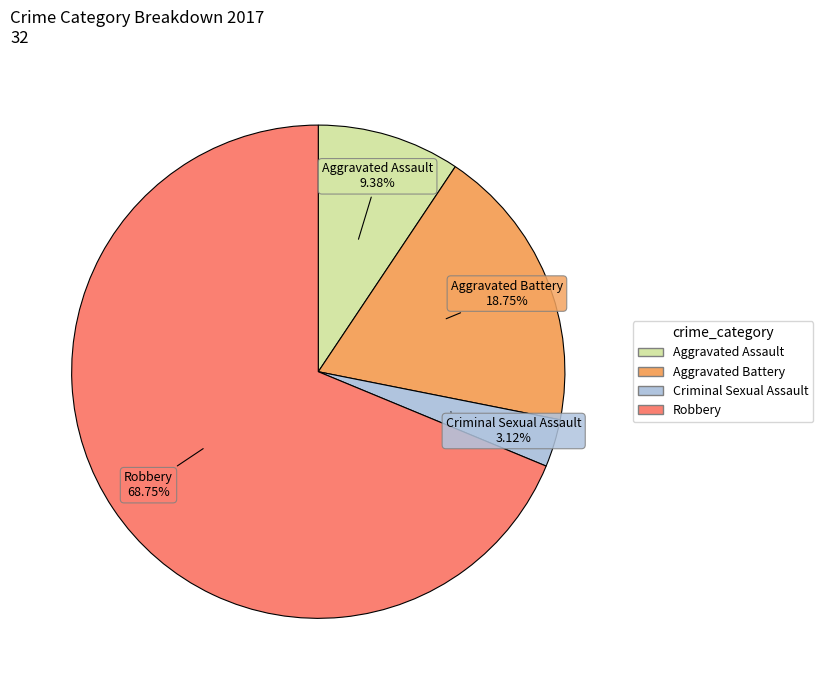

To the nearest percent, what is the difference between the Robbery and Aggravated Battery slice percentages?

50%